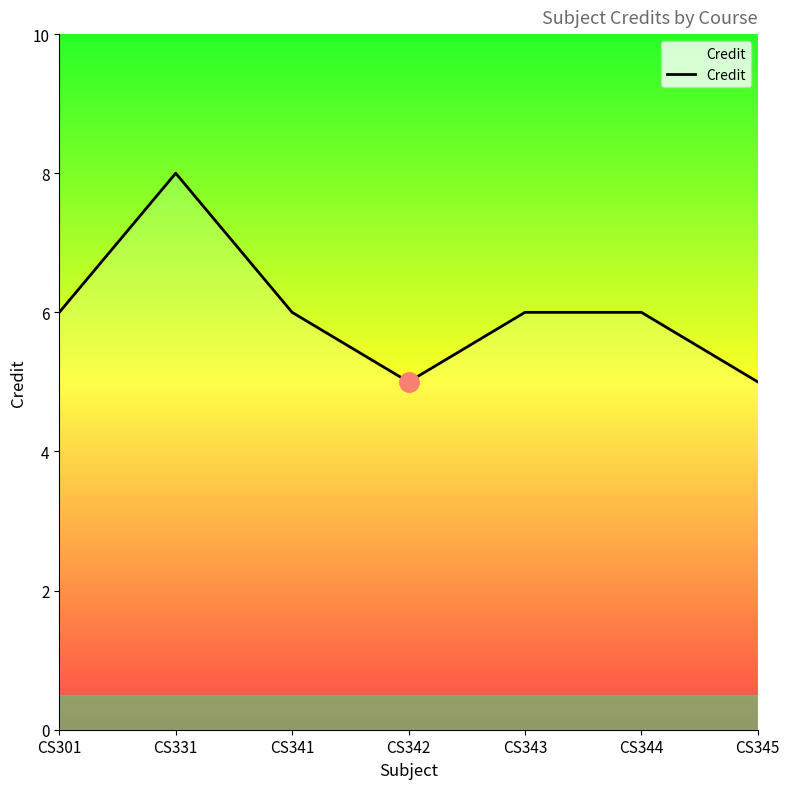

What is the difference between the second highest and minimum values?

1